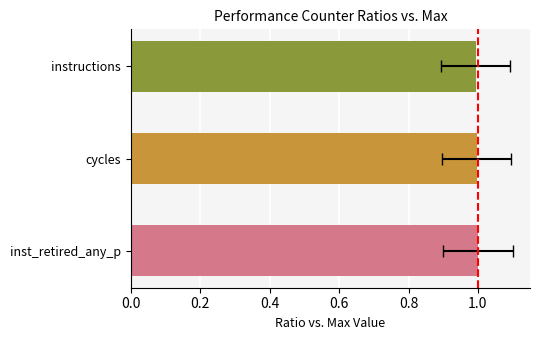

Count the values in the range 0 to 1.

3